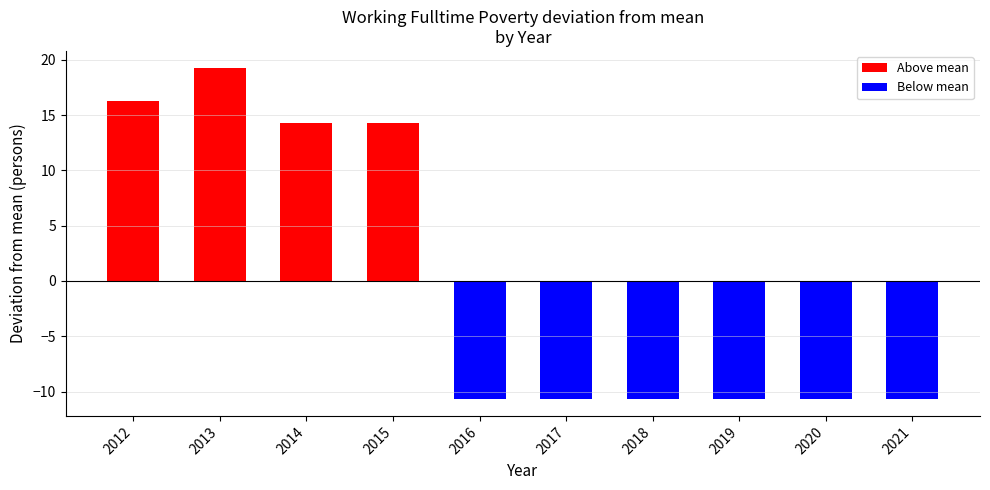

What is the change in value from 2013 to 2021?

-30.0